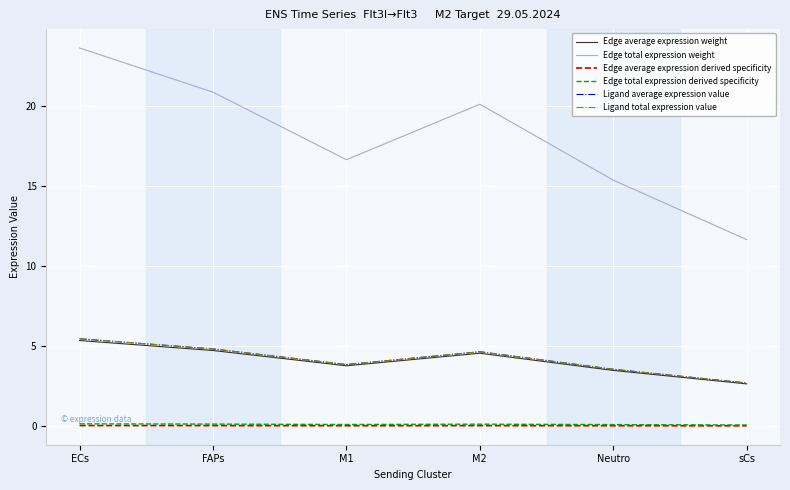

What is the maximum value shown in the chart?

23.6